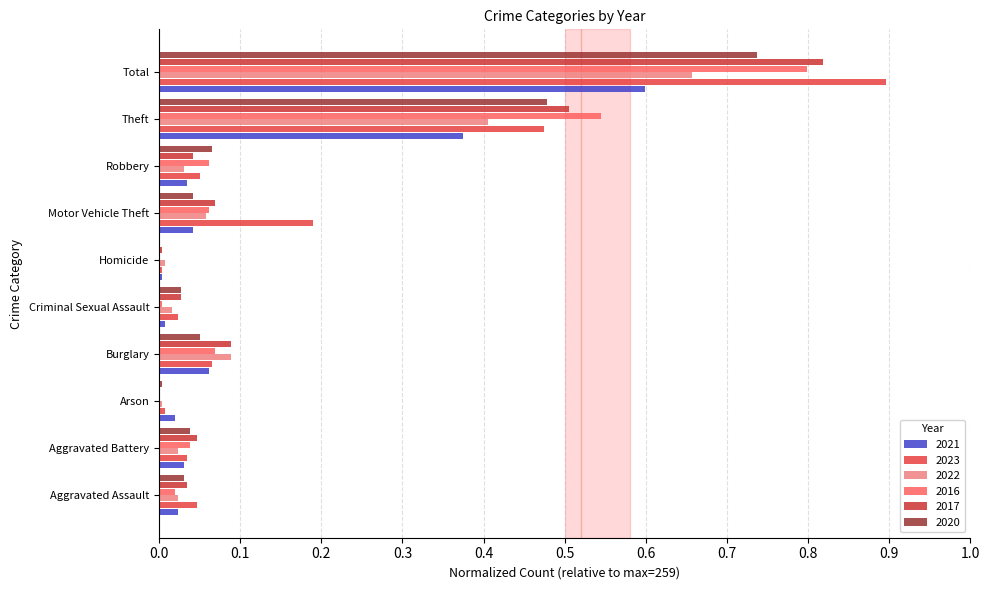

How many series are shown in this chart?

6